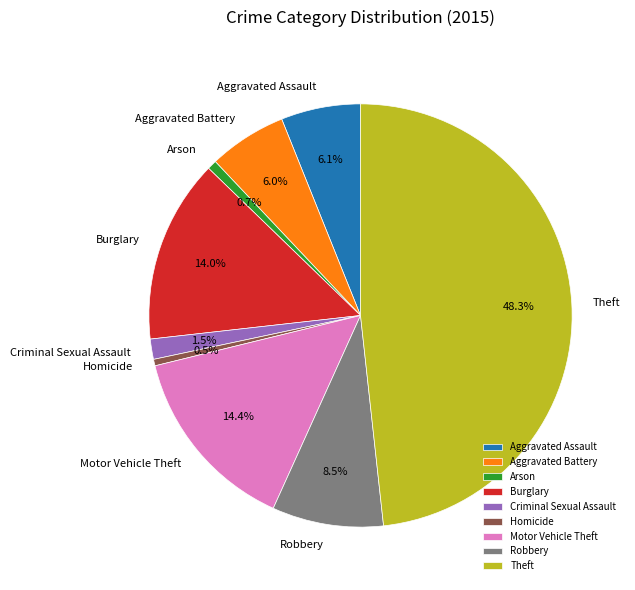

Is Criminal Sexual Assault the majority of the pie?

No